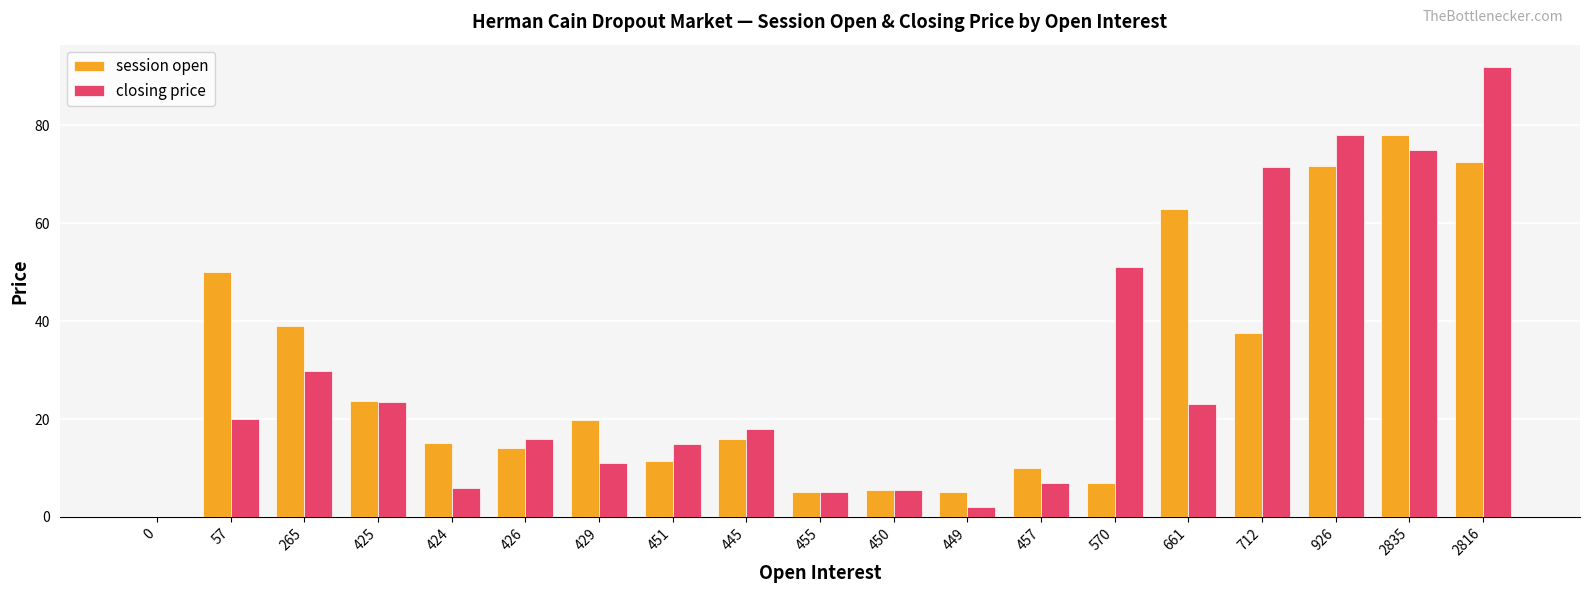

What is the sum of all session open values?

544.0